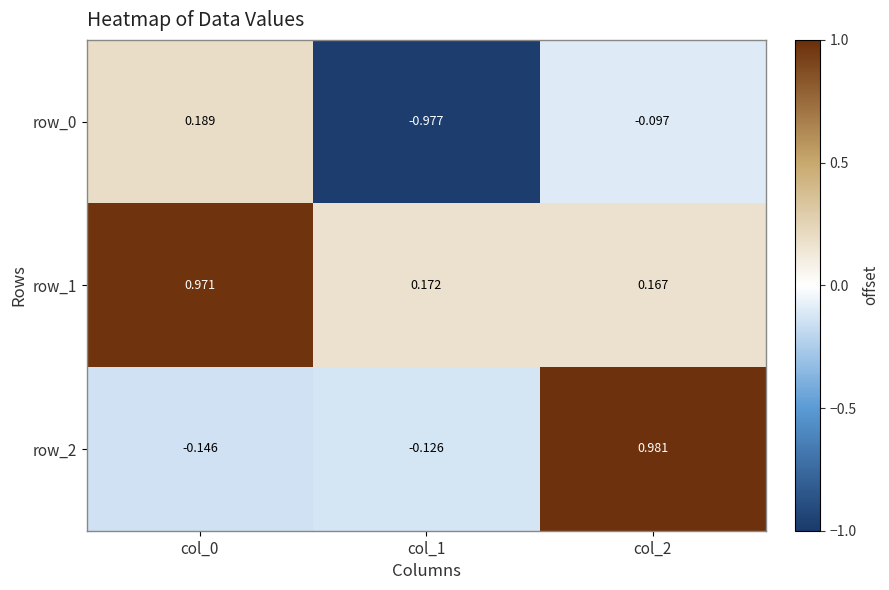

Reading right to left, list all the values displayed in this chart.

row_0: -0.1	-1.0	0.2
row_1: 0.2	0.2	1.0
row_2: 1.0	-0.1	-0.1